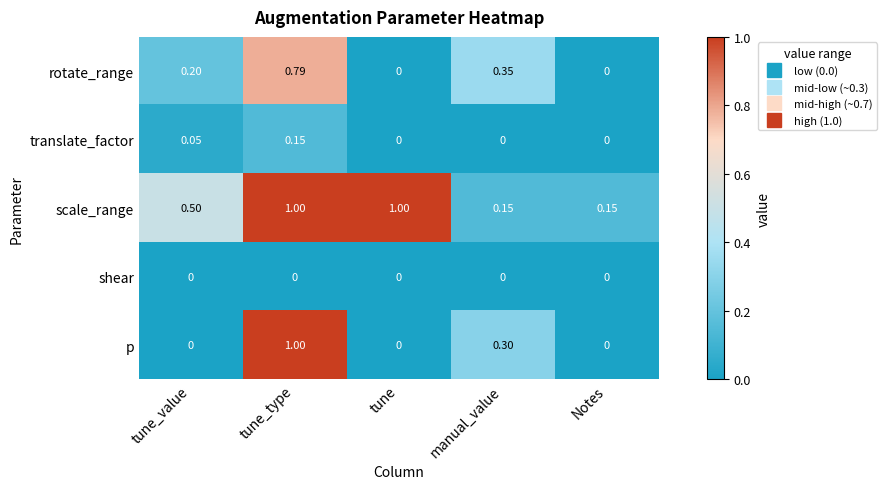

Which series changed the most between tune_value and tune?

scale_range